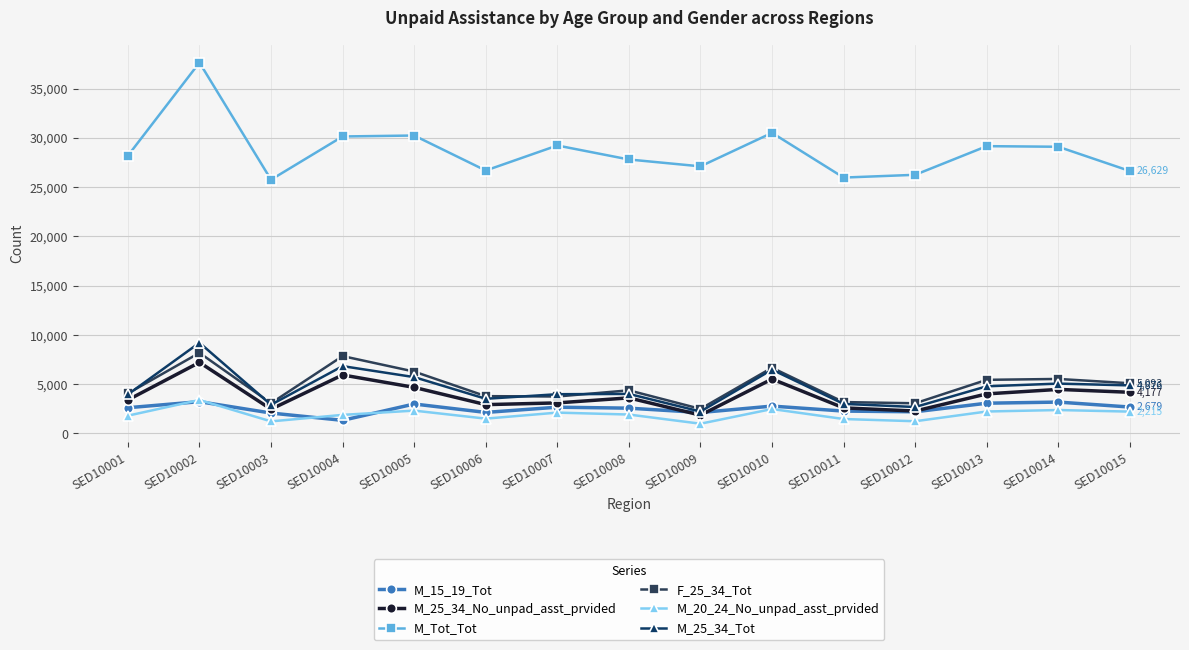

At SED10013, list the series in order from largest to smallest.

M_Tot_Tot, F_25_34_Tot, M_25_34_Tot, M_25_34_No_unpad_asst_prvided, M_15_19_Tot, M_20_24_No_unpad_asst_prvided